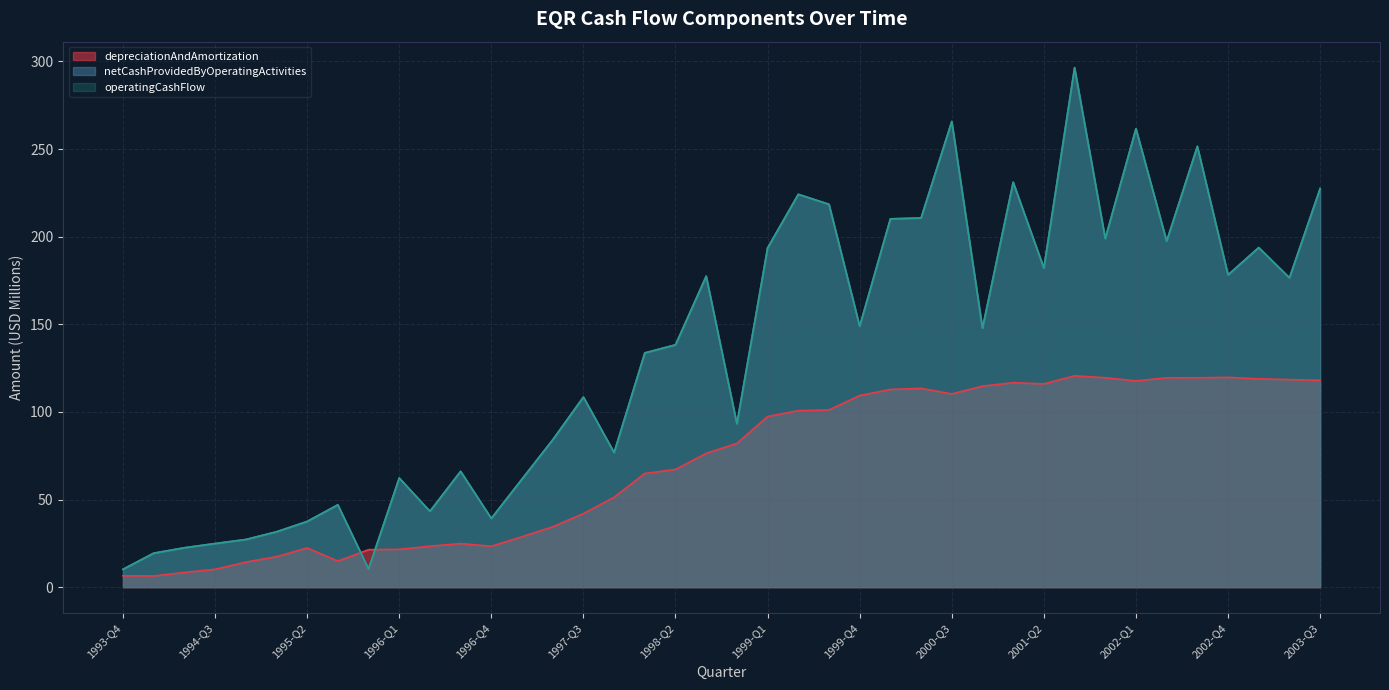

True or false: netCashProvidedByOperatingActivities and depreciationAndAmortization intersect in this chart.

True